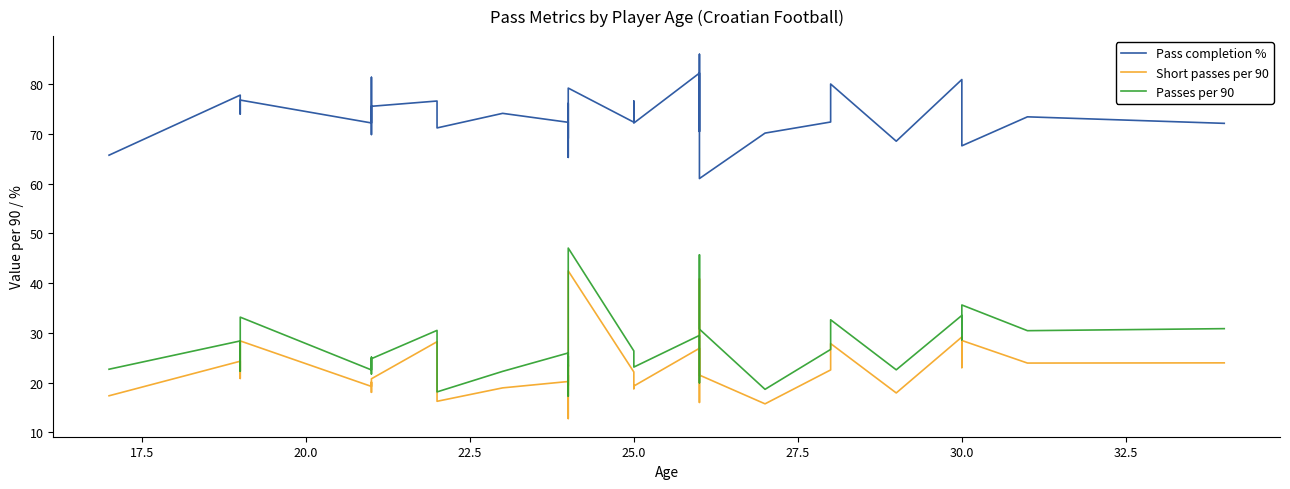

What is the greatest value displayed?

86.0